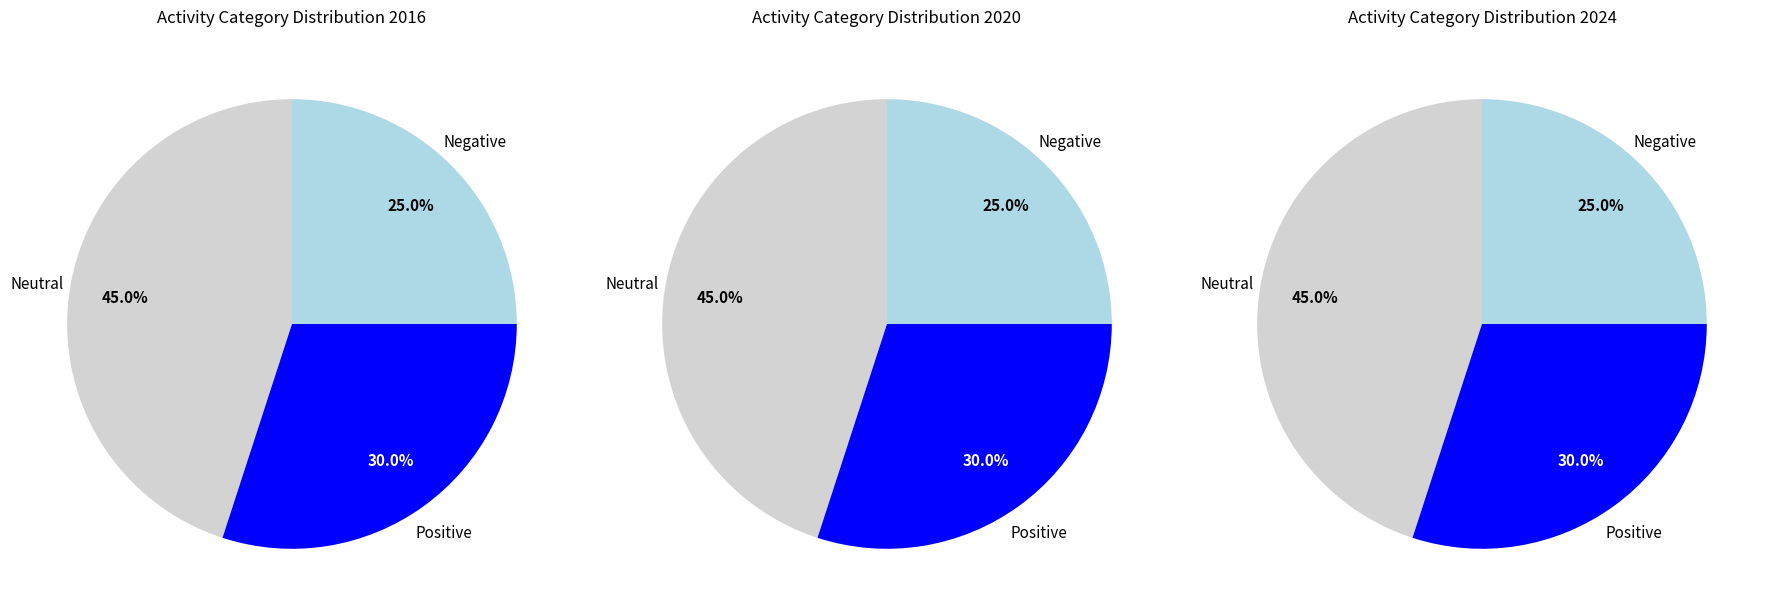

How many segments does this pie chart have?

3